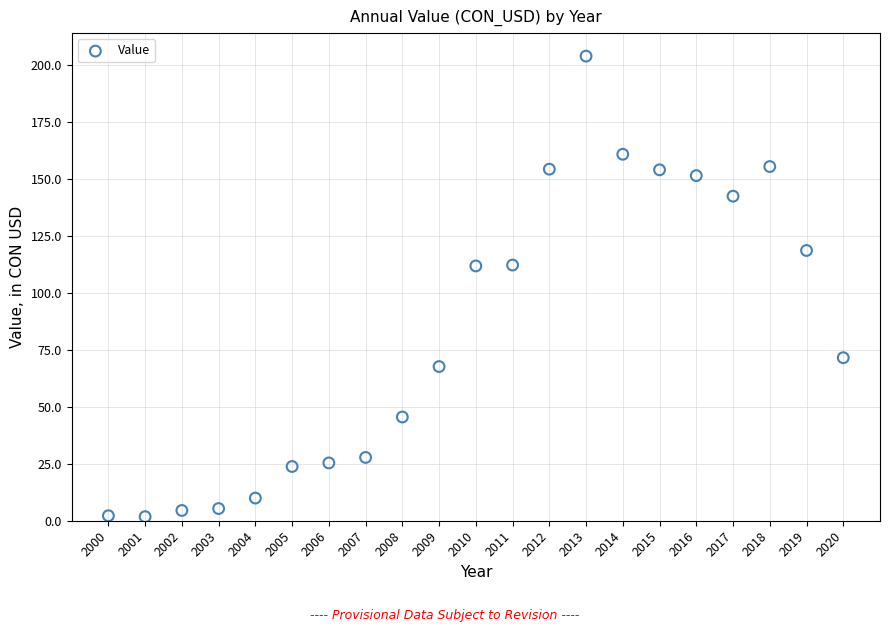

What is the range of Y values (max minus min)?

202.0